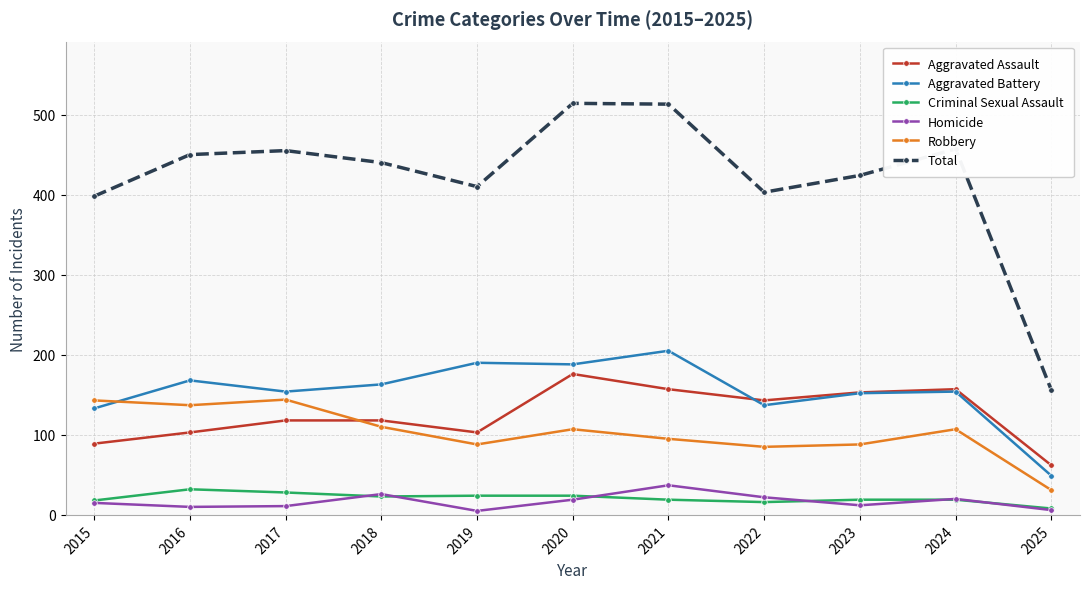

What is the sum of the Homicide values at 2017 and 2018?

37